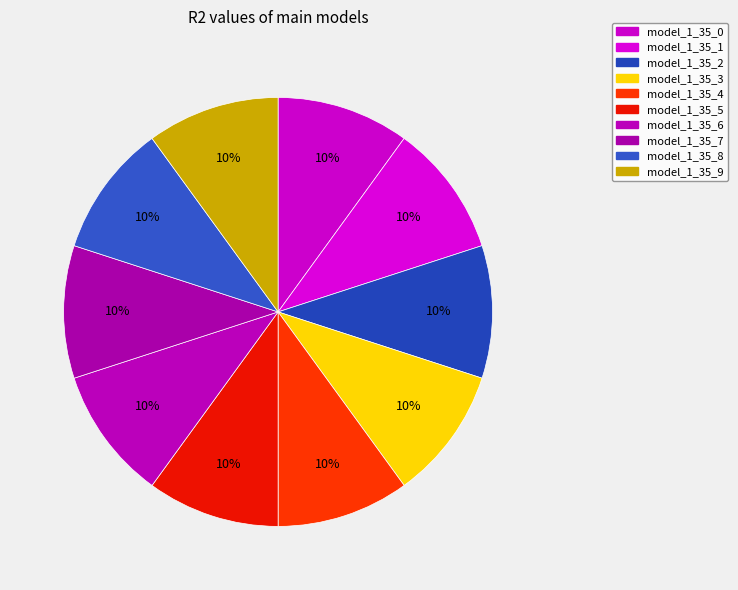

To the nearest percent, what percentage of the pie is model_1_35_1?

10%